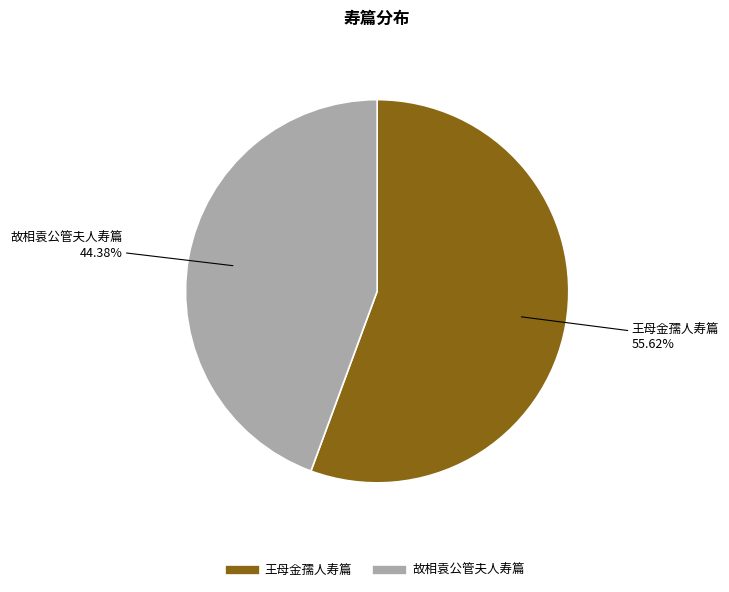

To the nearest percent, what percentage of the pie is 王母金孺人寿篇?

56%